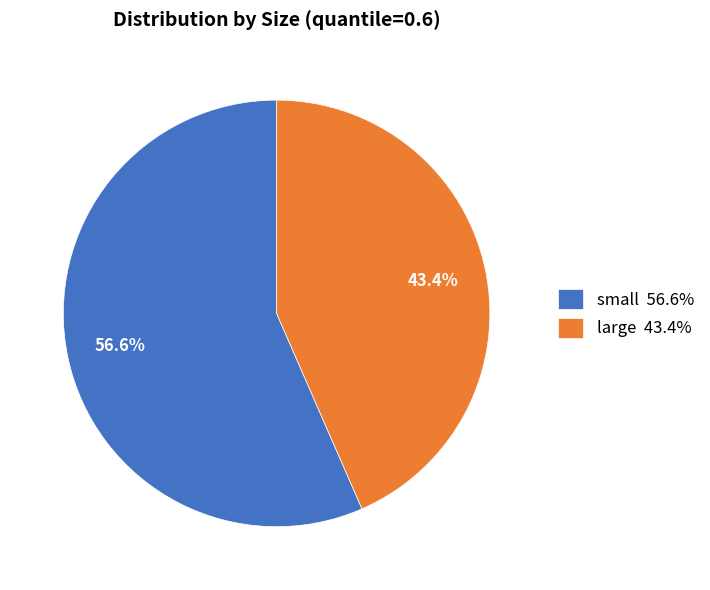

How many slices are in this pie chart?

2